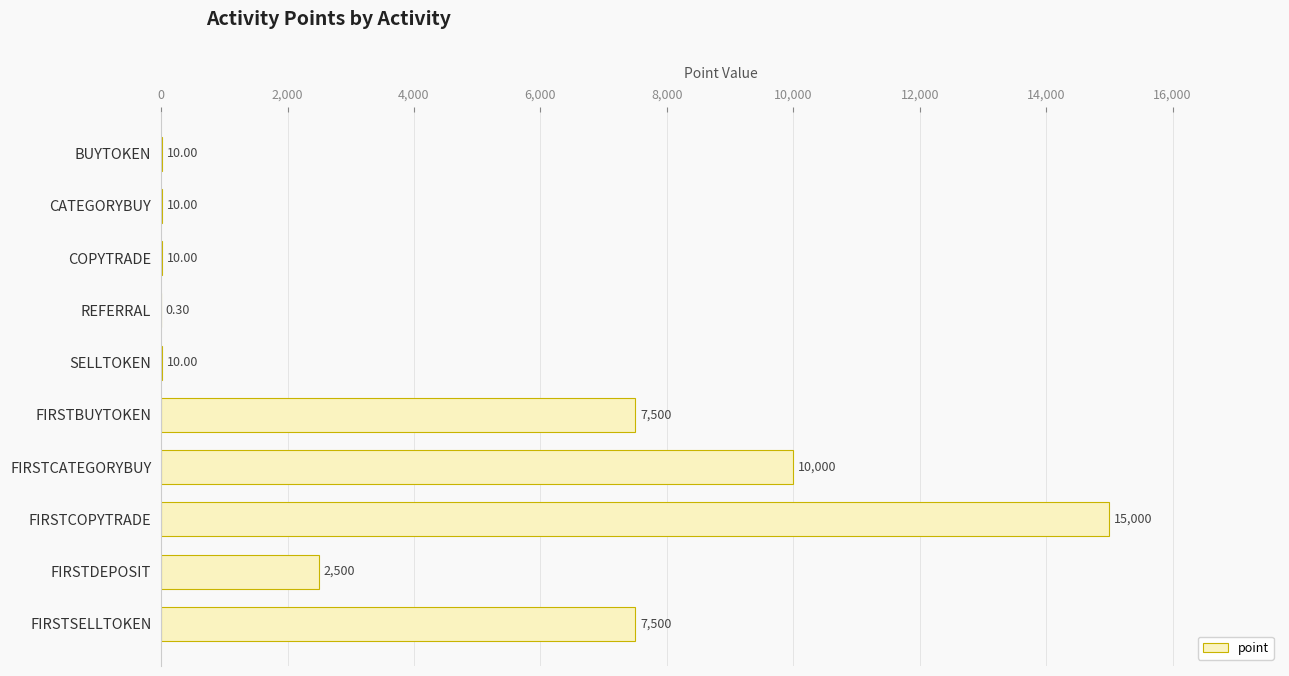

How many series are shown in this chart?

1